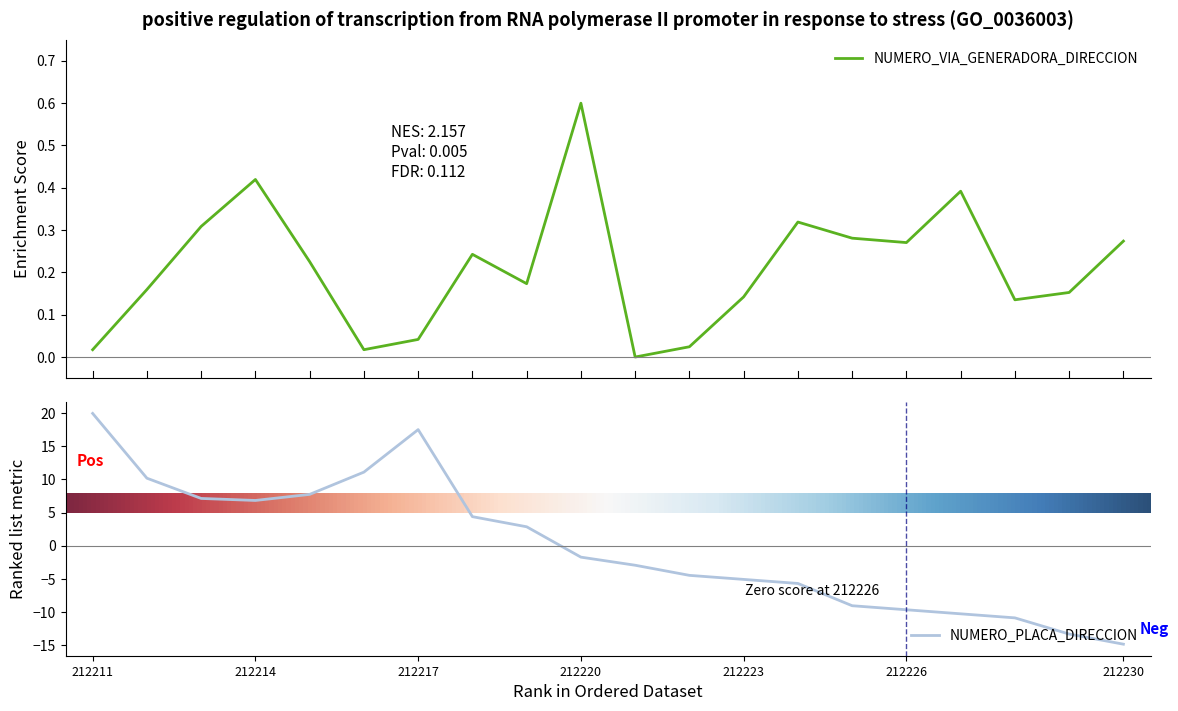

What is the change in value from 212214 to 212222?

-0.4